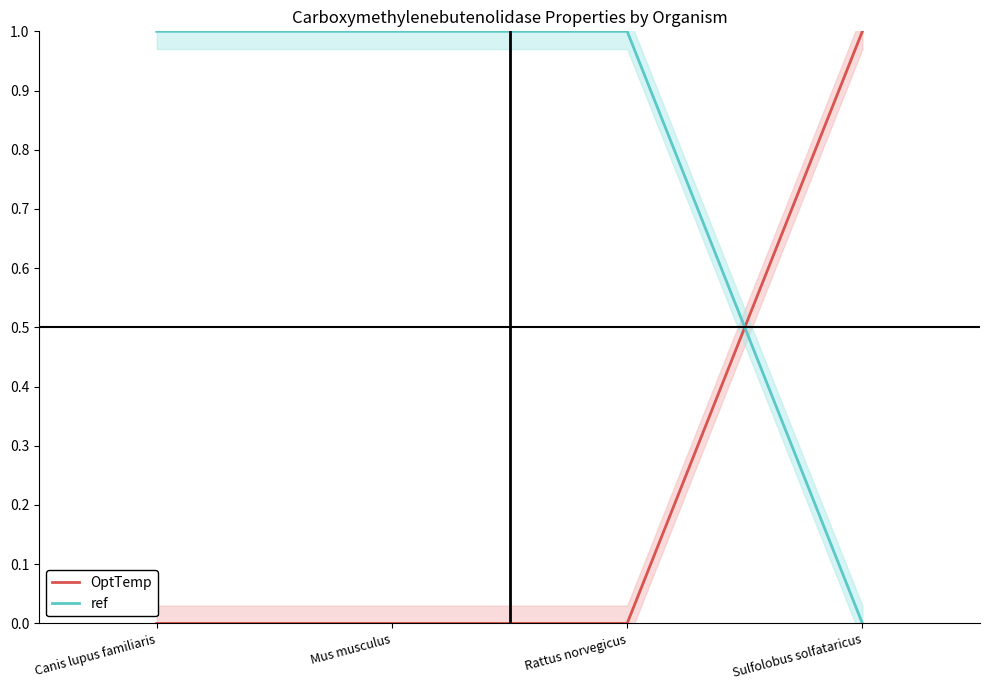

How many times do ref and OptTemp cross each other?

1